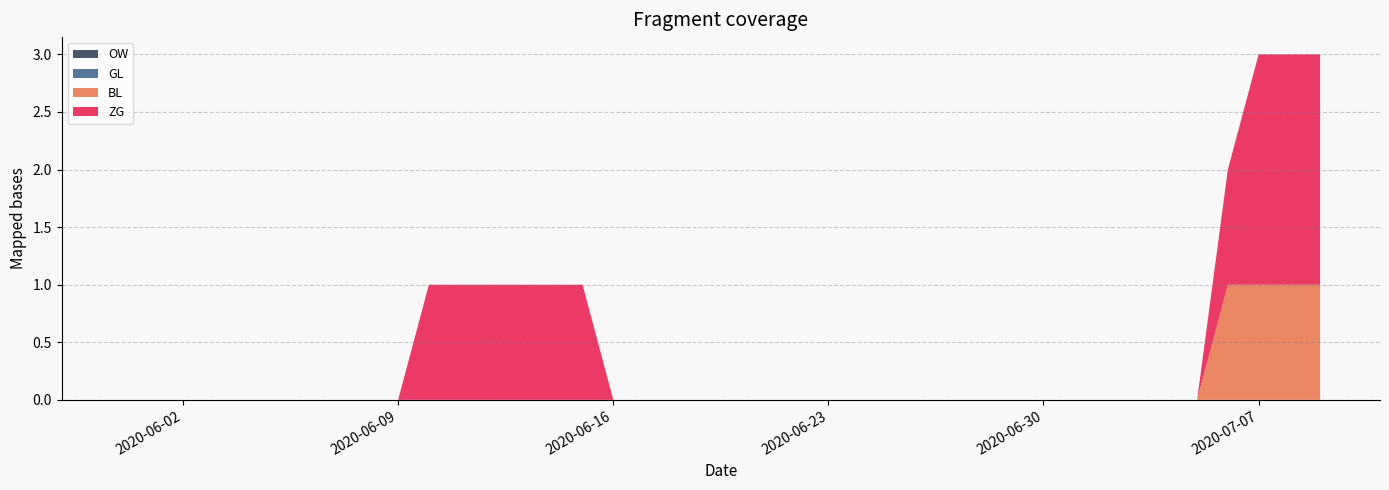

Reading left to right, list all the values displayed in this chart.

ZG: 0	0	0	0	0	0	0	0	0	0	1	1	1	1	1	1	0	0	0	0	0	0	0	0	0	0	0	0	0	0	0	0	0	0	0	0	1	2	2	2
BL: 0	0	0	0	0	0	0	0	0	0	0	0	0	0	0	0	0	0	0	0	0	0	0	0	0	0	0	0	0	0	0	0	0	0	0	0	1	1	1	1
GL: 0	0	0	0	0	0	0	0	0	0	0	0	0	0	0	0	0	0	0	0	0	0	0	0	0	0	0	0	0	0	0	0	0	0	0	0	0	0	0	0
OW: 0	0	0	0	0	0	0	0	0	0	0	0	0	0	0	0	0	0	0	0	0	0	0	0	0	0	0	0	0	0	0	0	0	0	0	0	0	0	0	0